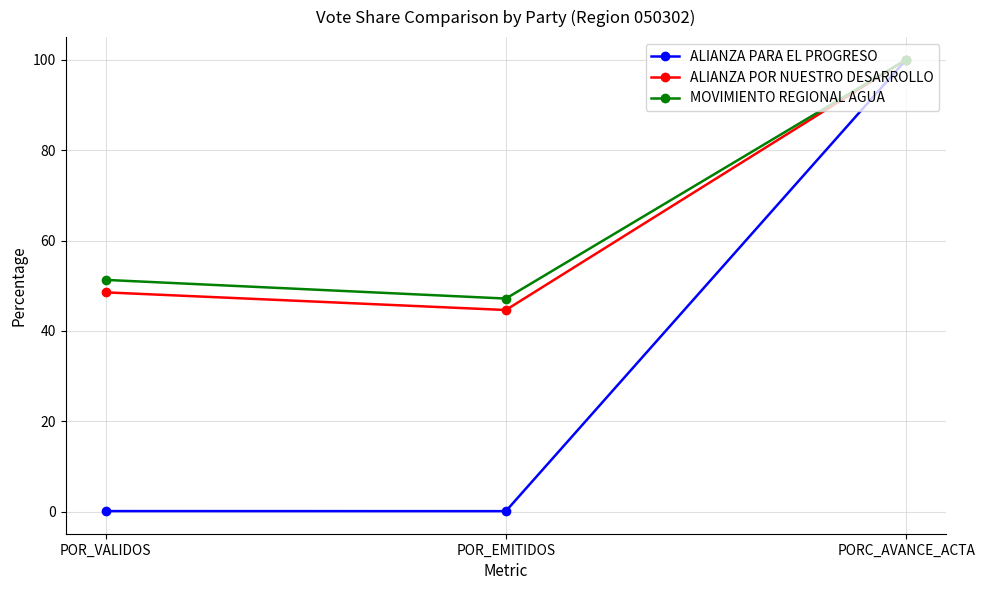

How many lines are shown in the chart?

3